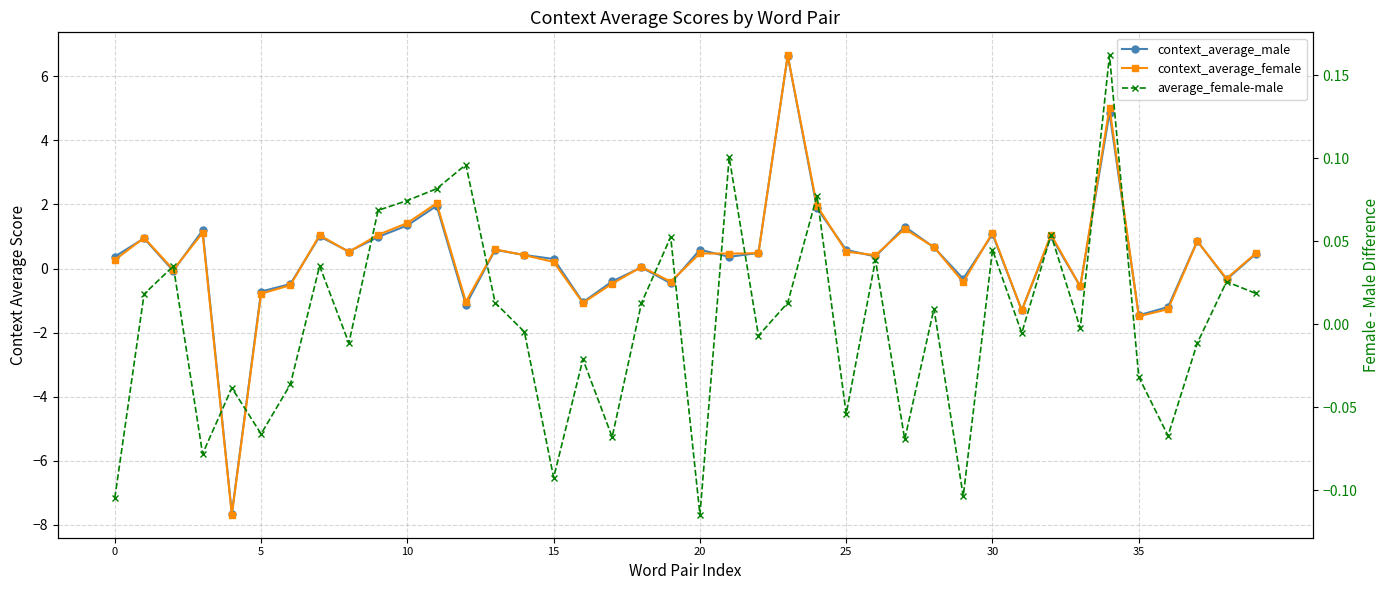

Is this an area chart (filled region under the line)?

No